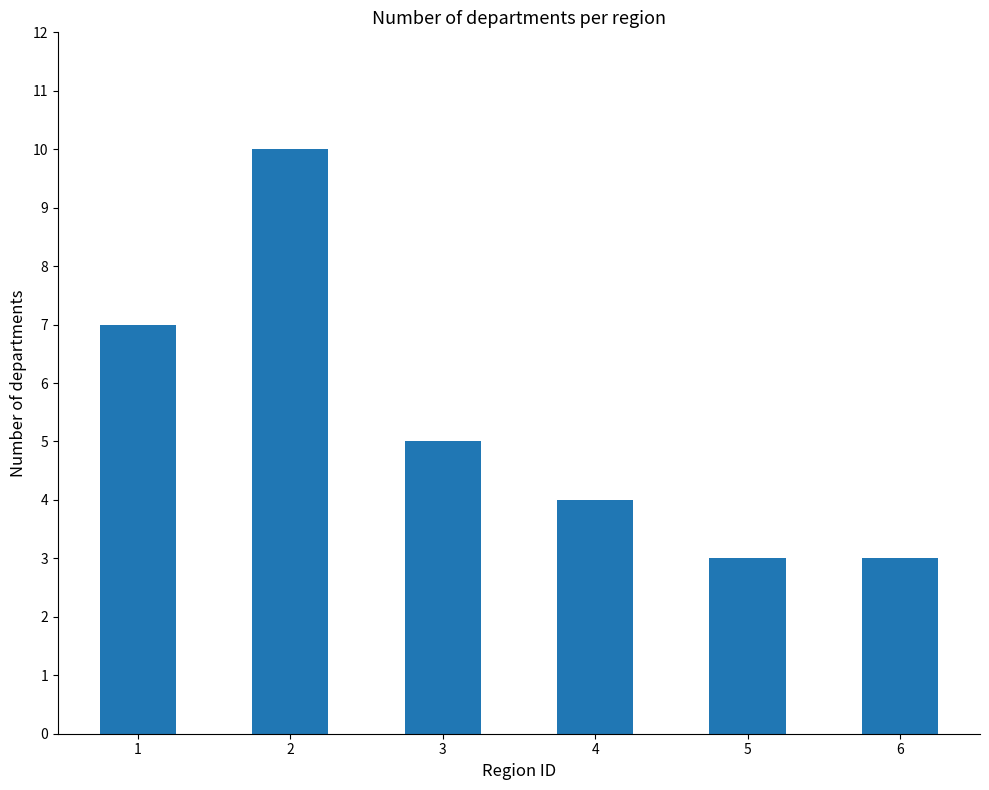

What is the smallest value displayed?

3